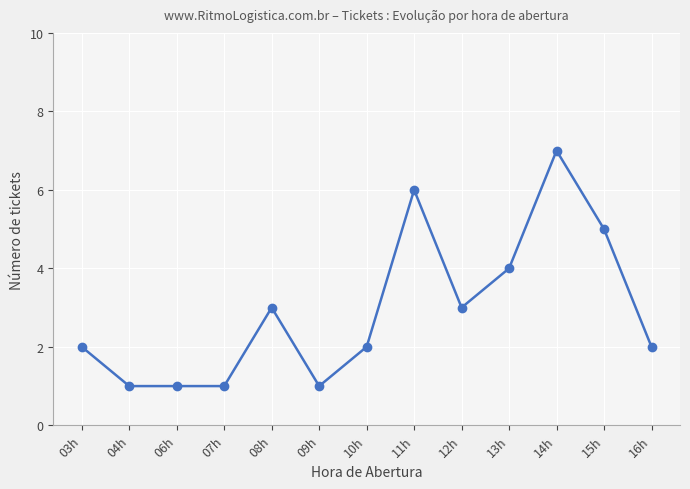

What is the greatest value displayed?

7